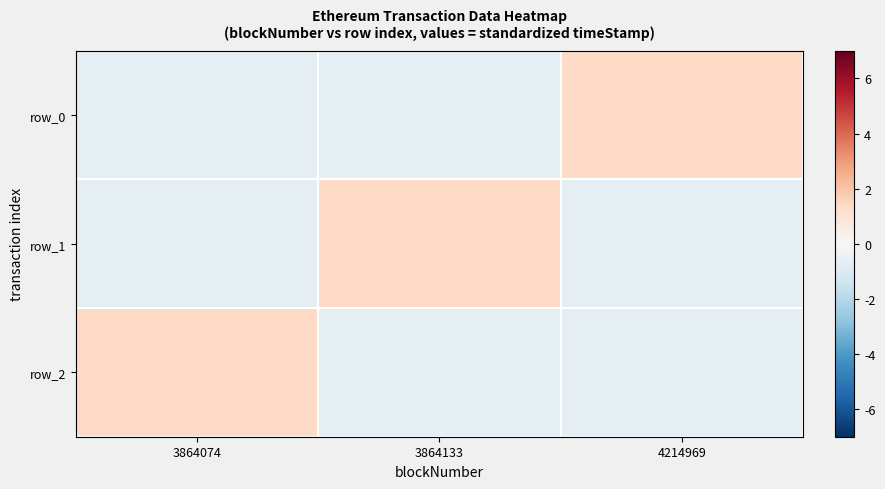

At which label does row_2 reach its peak?

3864074